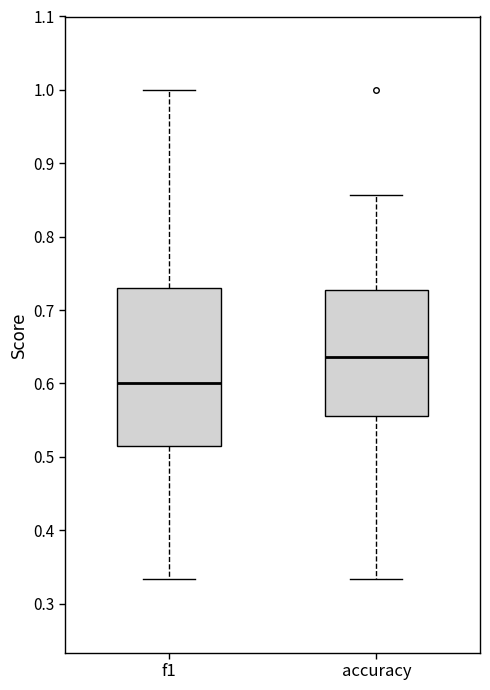

Comparing the boxes themselves (not the whiskers), which one is the tallest?

f1